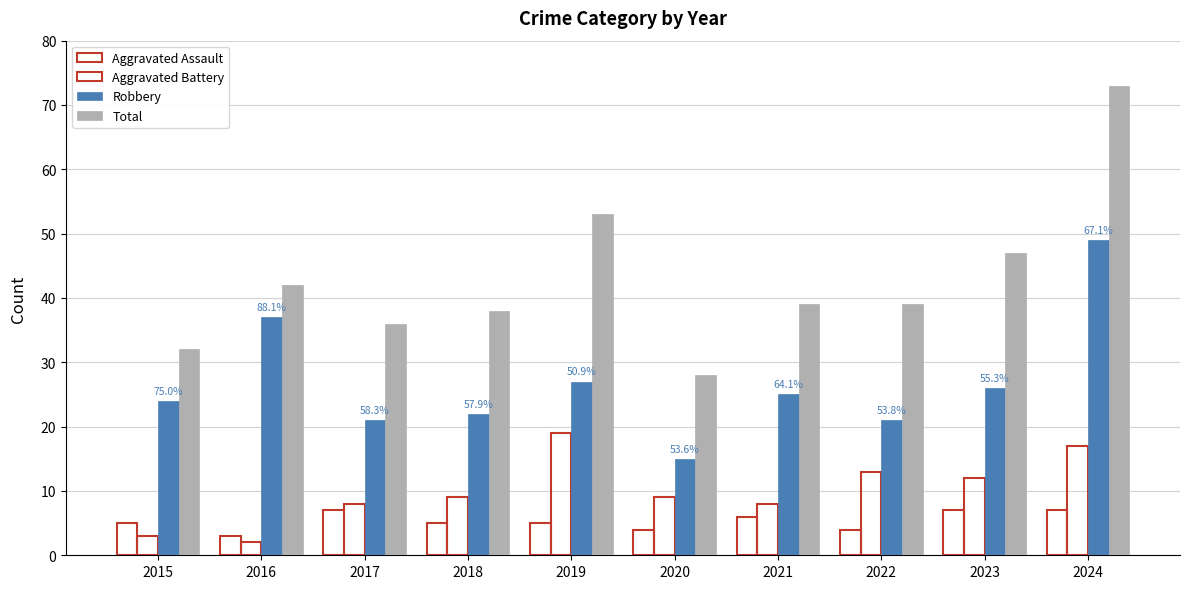

What is the value of the Robbery bar at the 8th from the left?

21